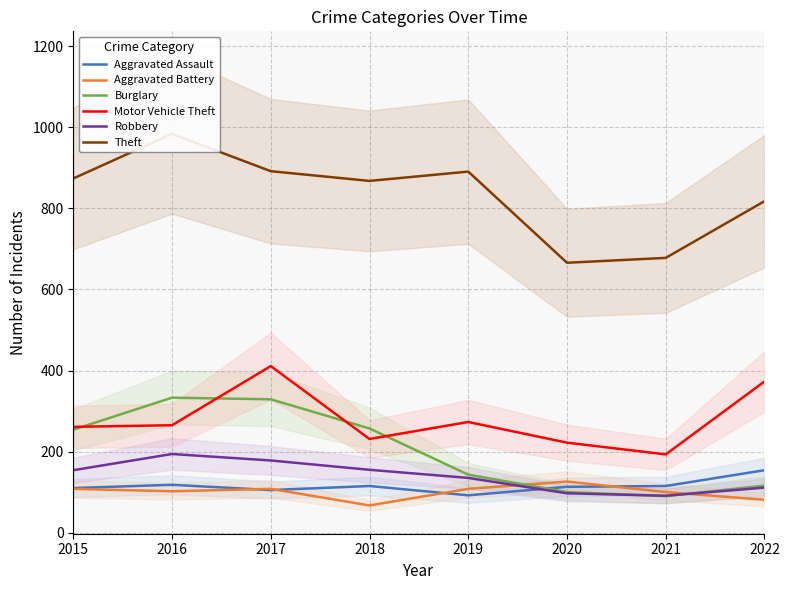

What are all the series names shown in the legend?

Aggravated Assault, Aggravated Battery, Burglary, Motor Vehicle Theft, Robbery, Theft